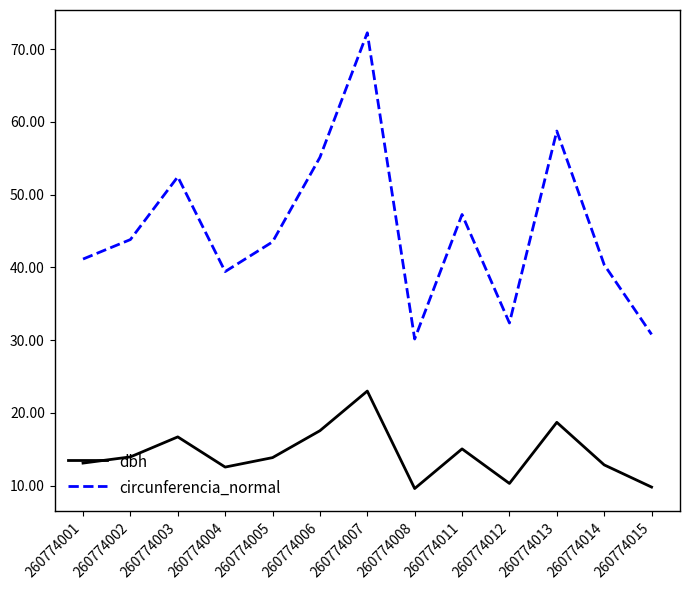

True or false: dbh and circunferencia_normal intersect in this chart.

False